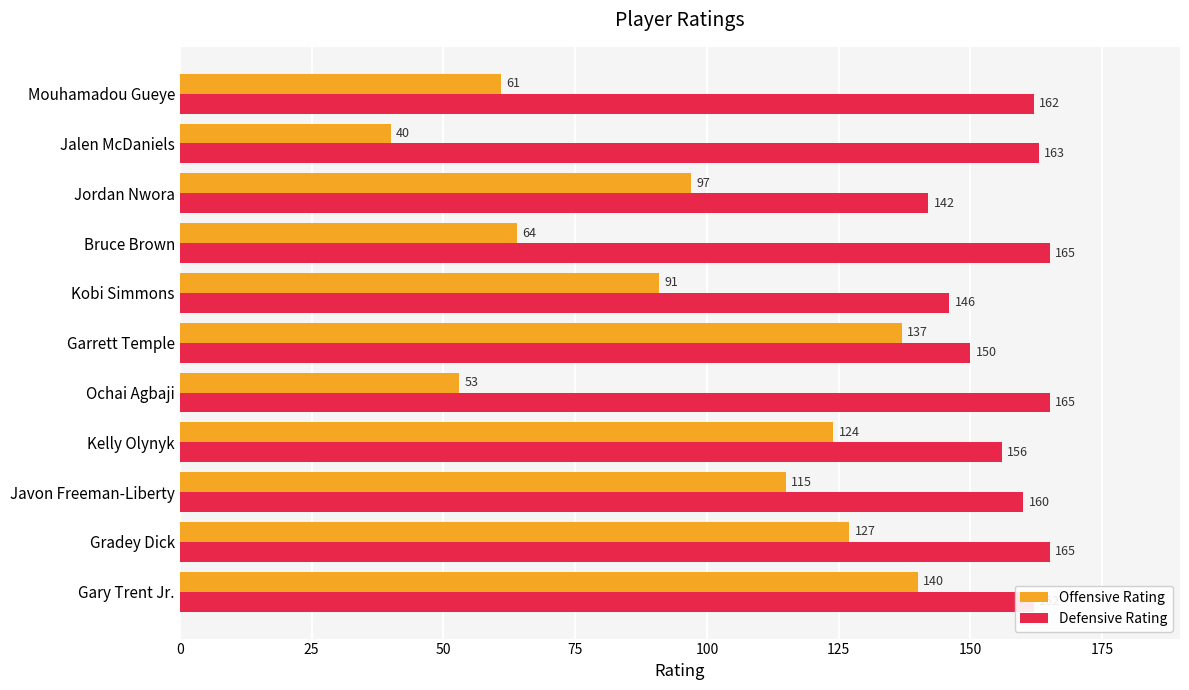

List the series in order of their peak value, lowest first.

Offensive Rating, Defensive Rating